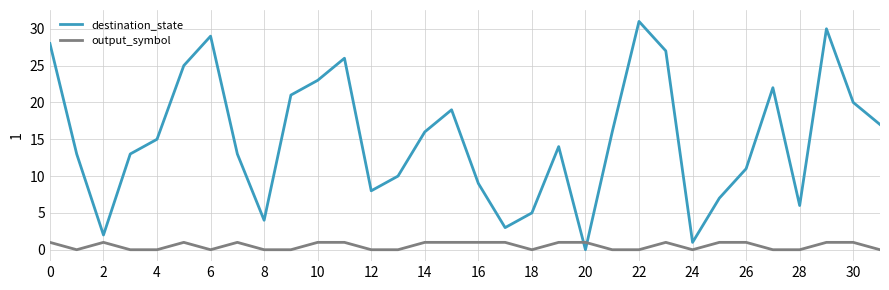

Rank the series by their maximum value, from highest to lowest.

destination_state, output_symbol